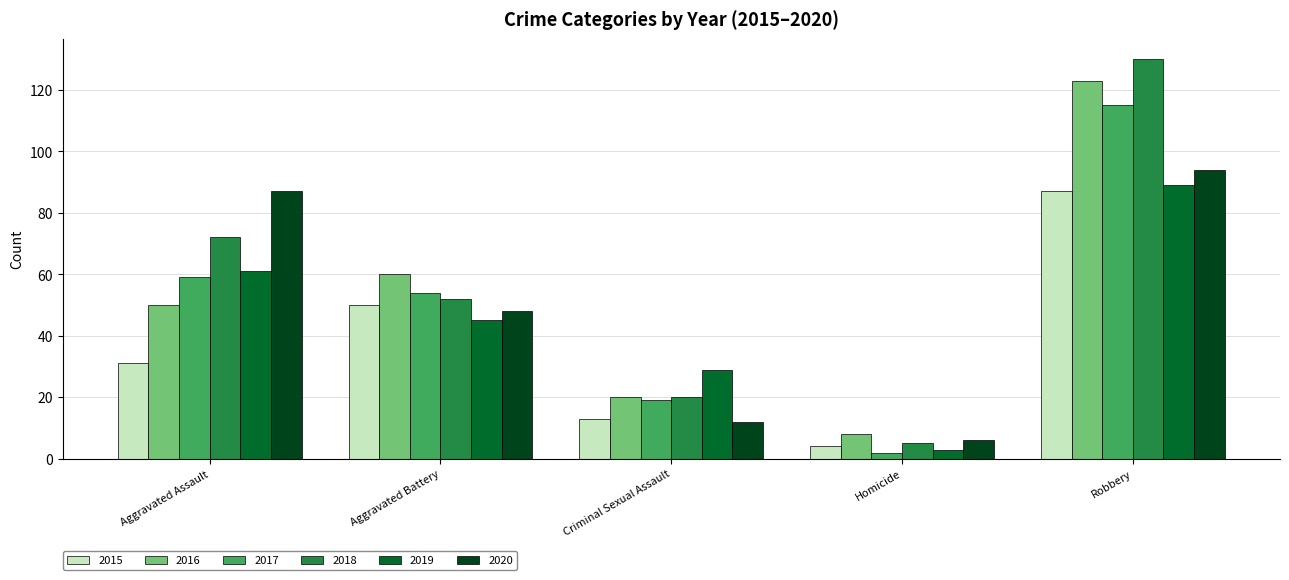

Is it true that 2015 equals 4 at Homicide?

True